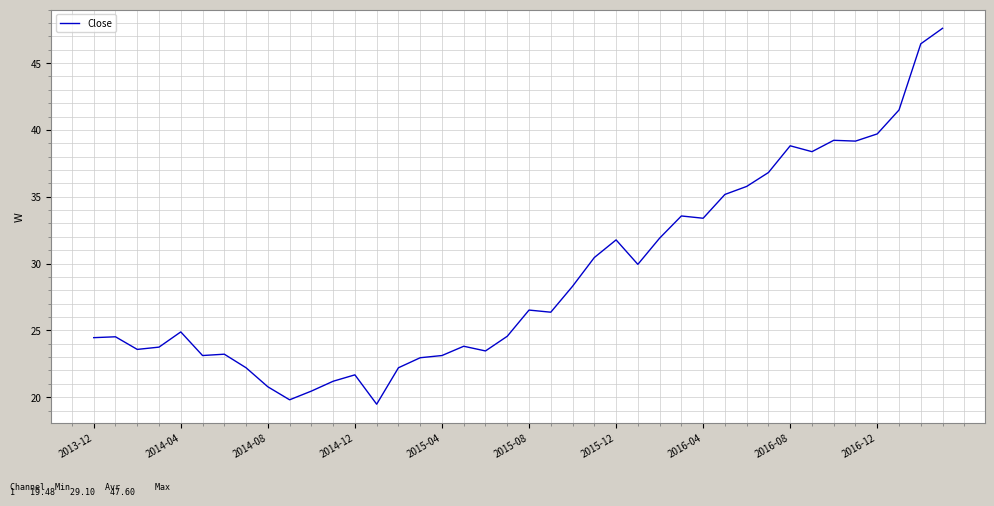

What is the greatest value displayed?

47.6